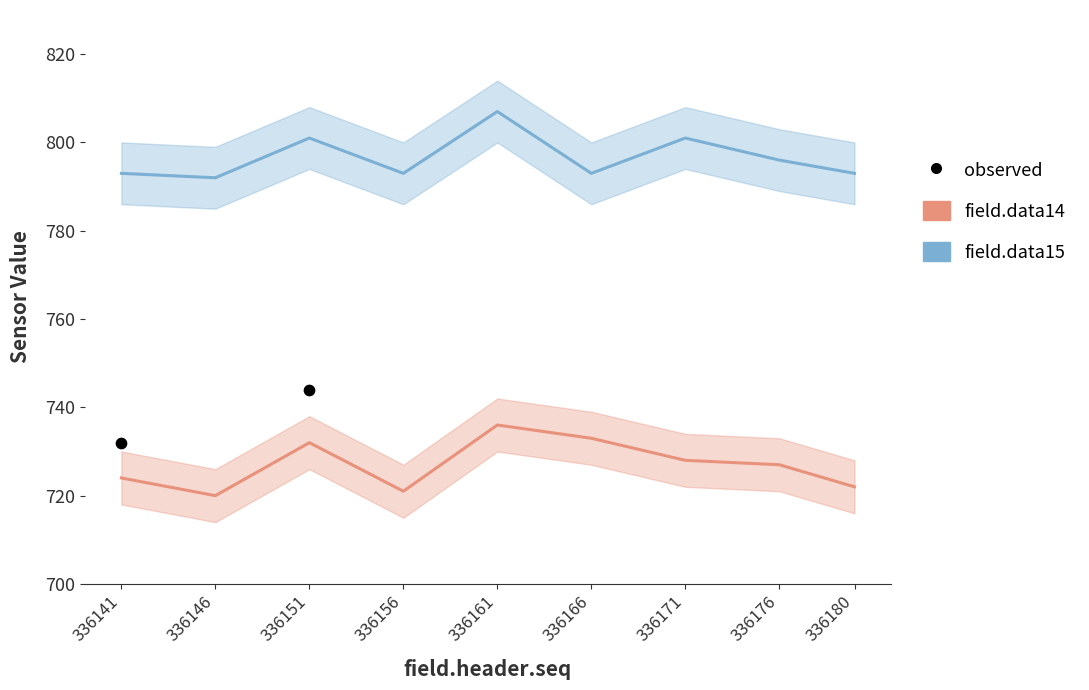

Which series has the widest spread of Y values?

field.data14